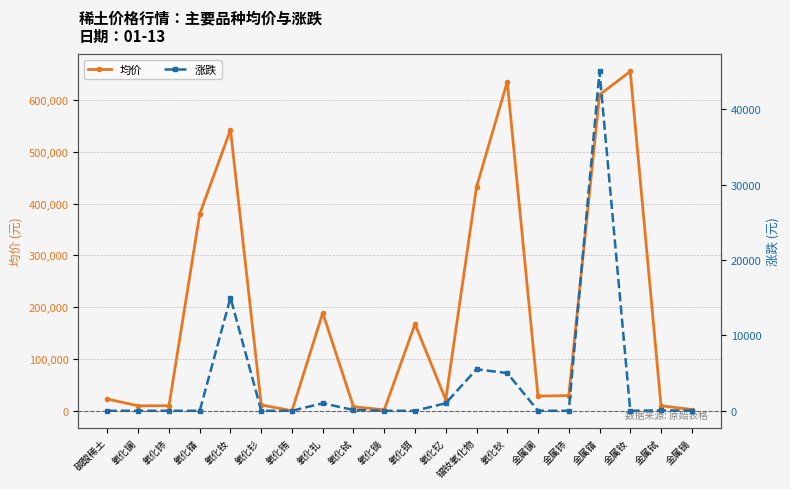

Which label corresponds to the smallest value in the chart?

碳酸稀土